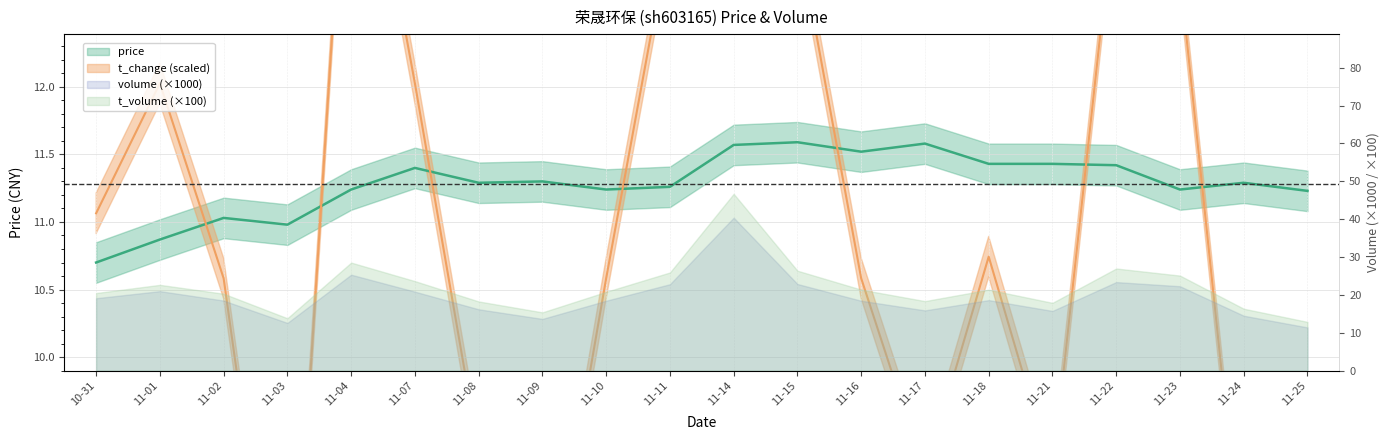

At which label does t_change first exceed 10?

10-31